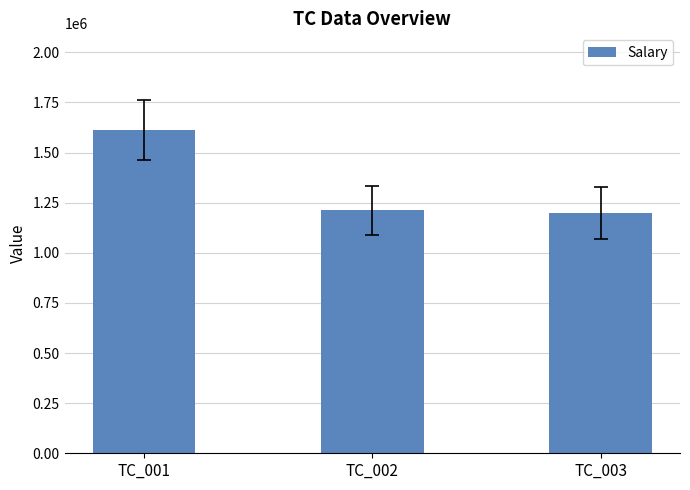

What is the greatest value displayed?

1611003